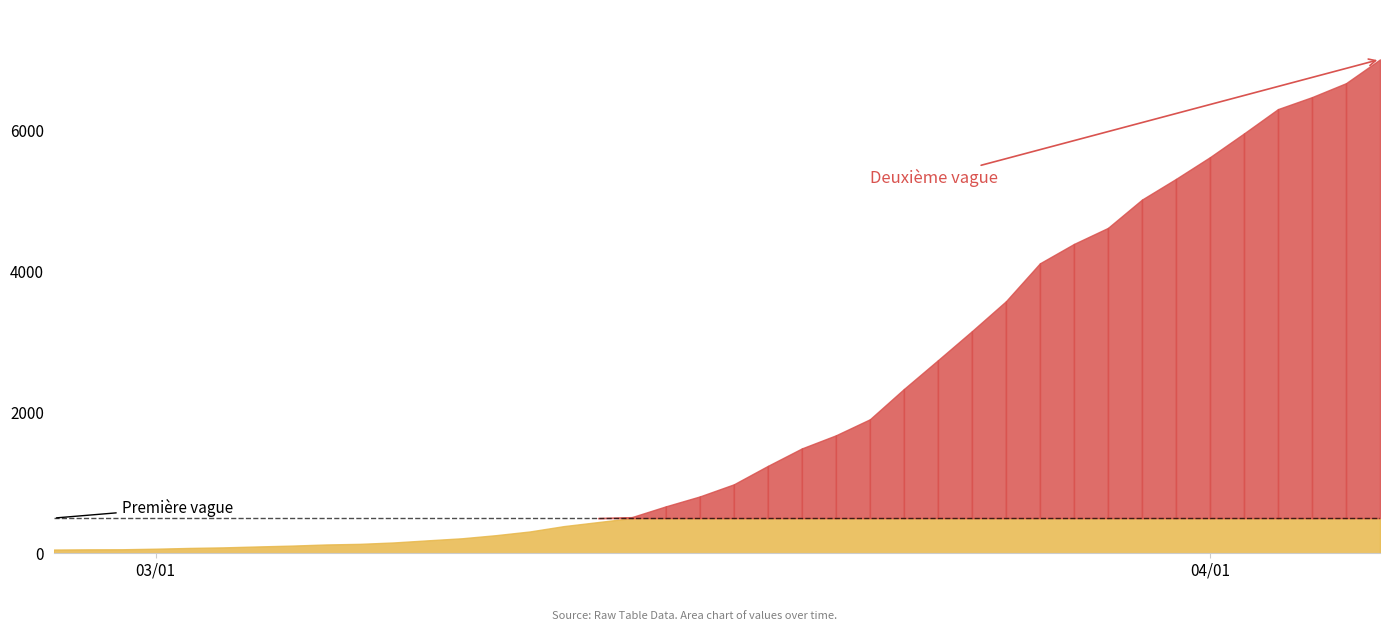

The value at 20 is 256. True or false?

False